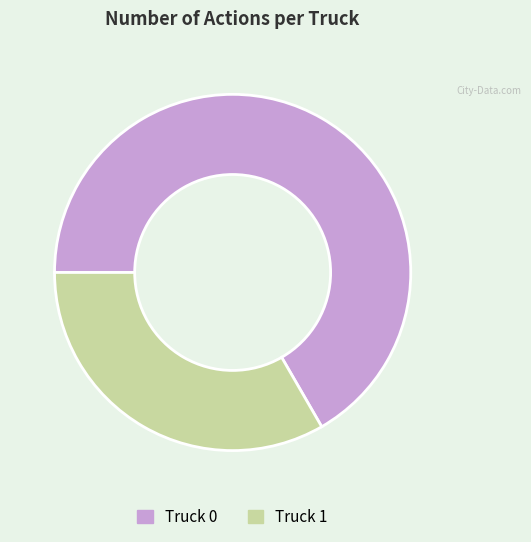

What is the largest slice in the pie chart?

Truck 0